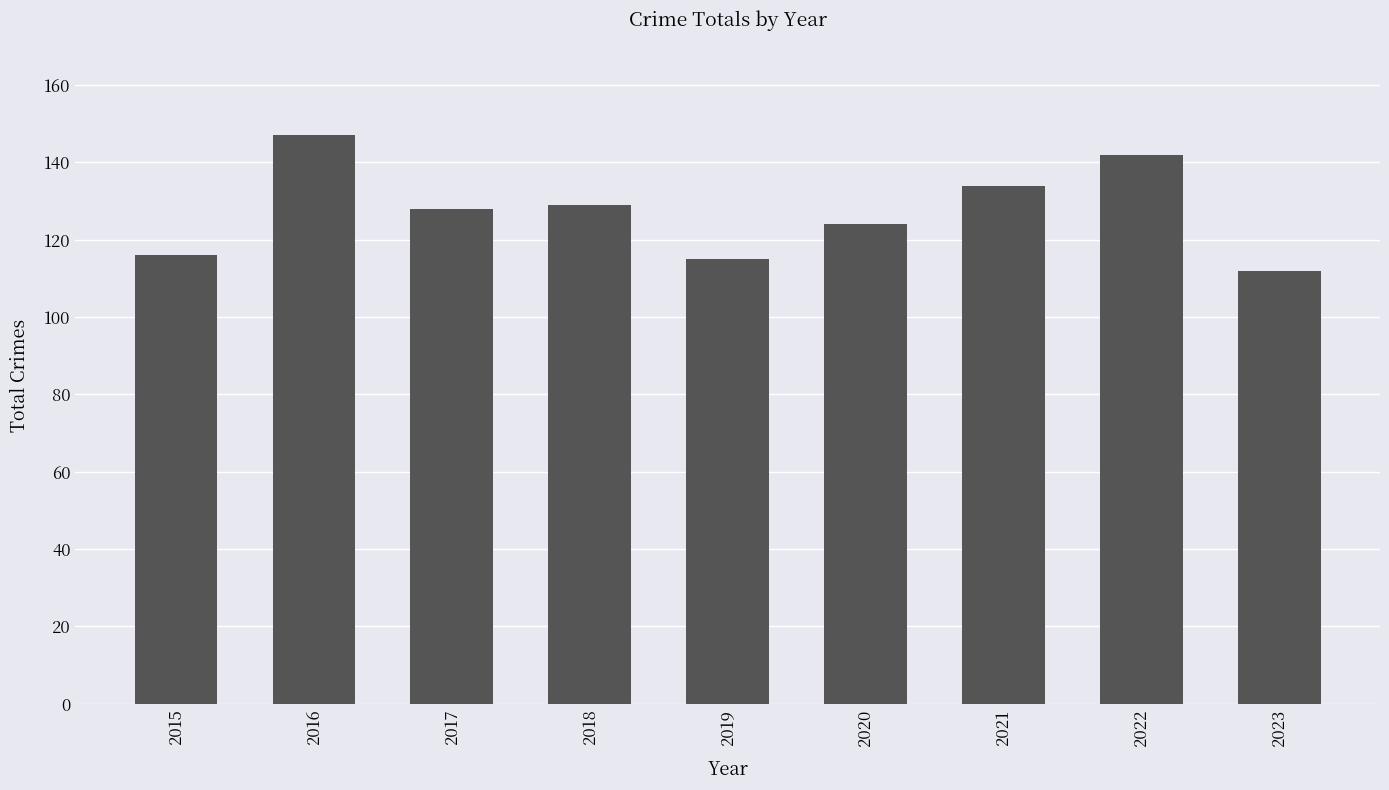

What is the value of the 5th bar from the left?

115